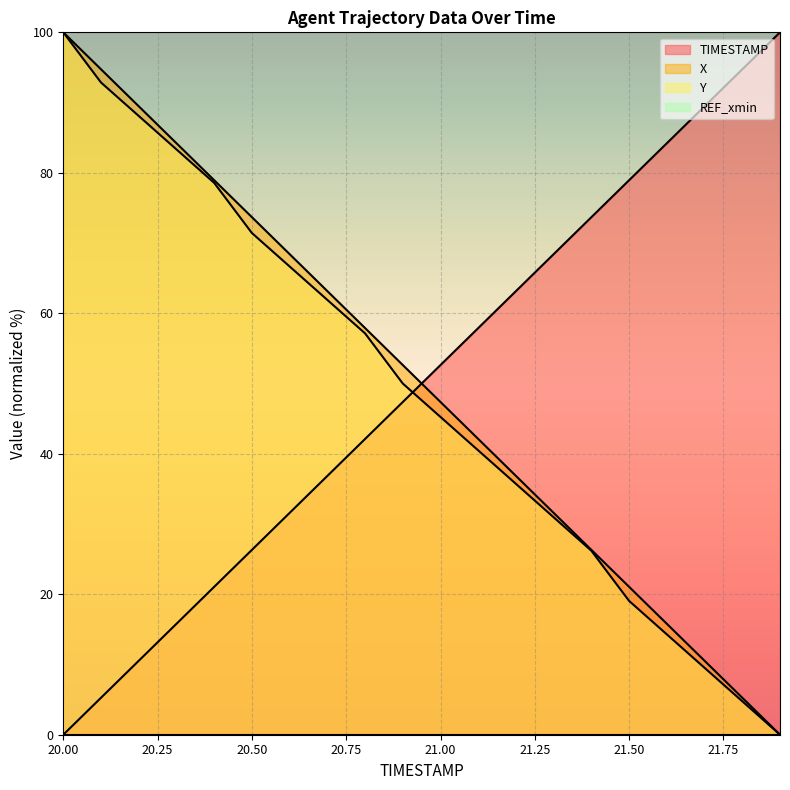

Which series has the largest total across all categories?

X